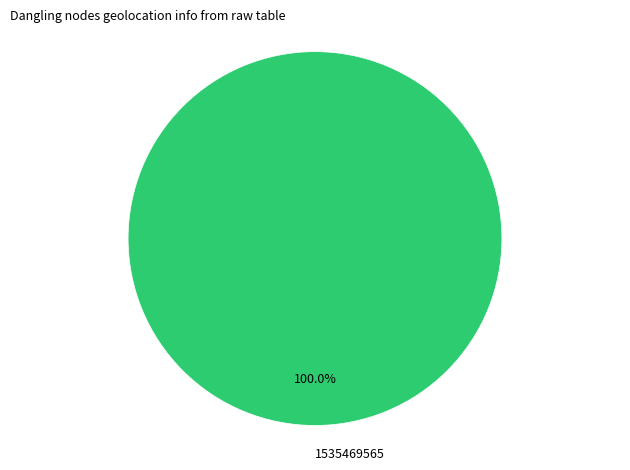

Rank the categories by value from highest to lowest.

1535469565